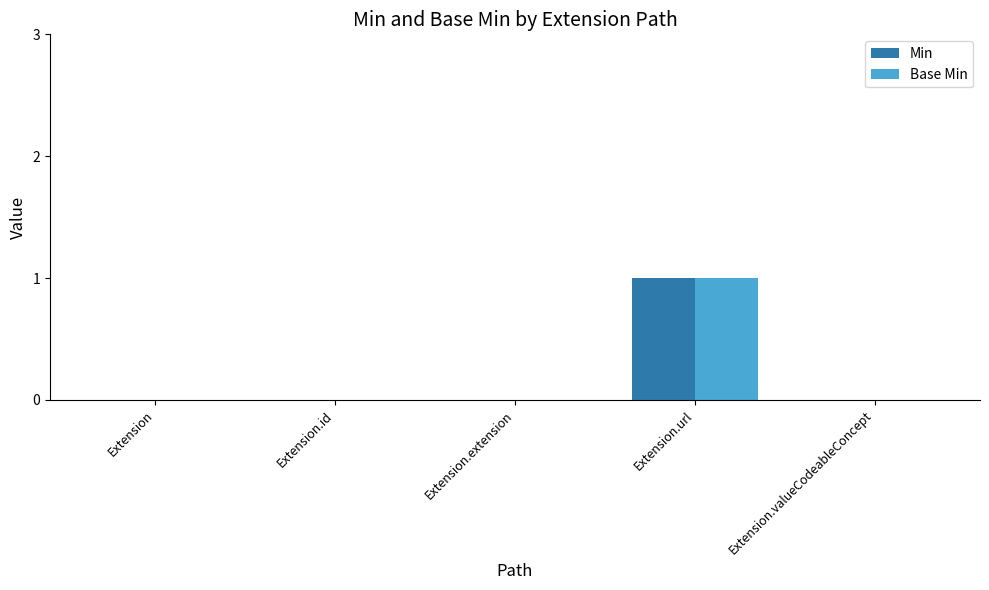

How many groups of bars are there?

5